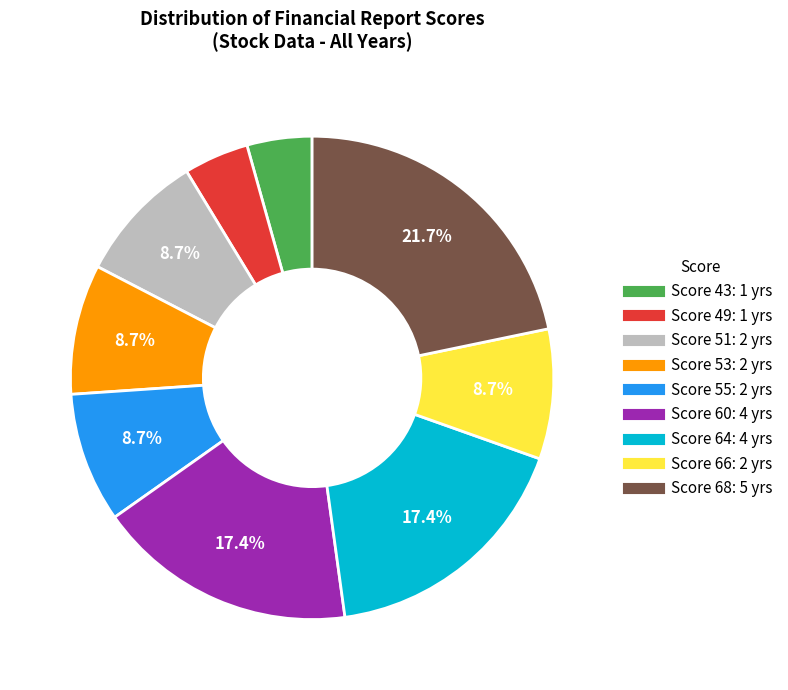

How many segments does this pie chart have?

9